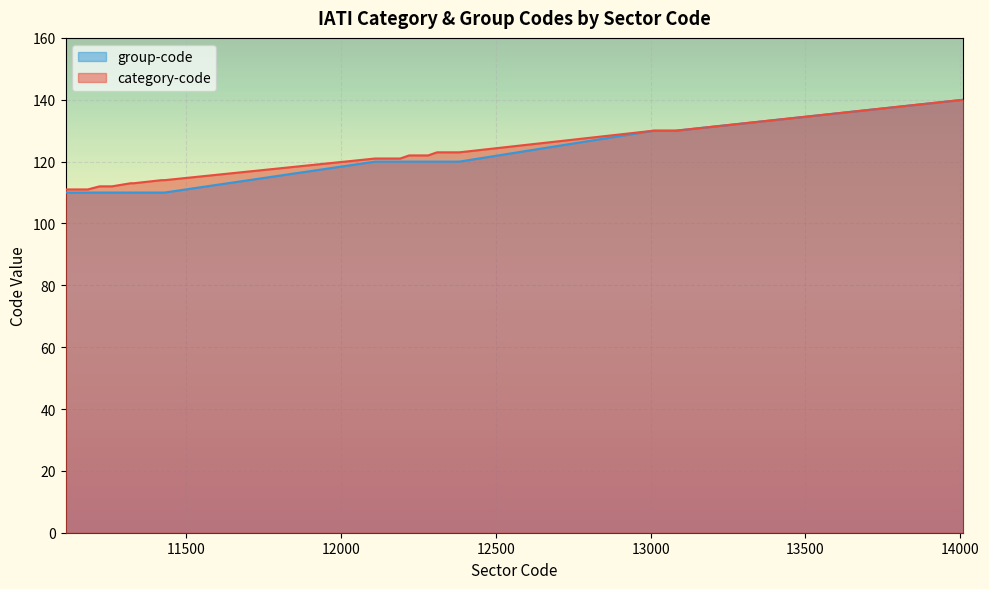

What is the total value across all series at 12264?

242